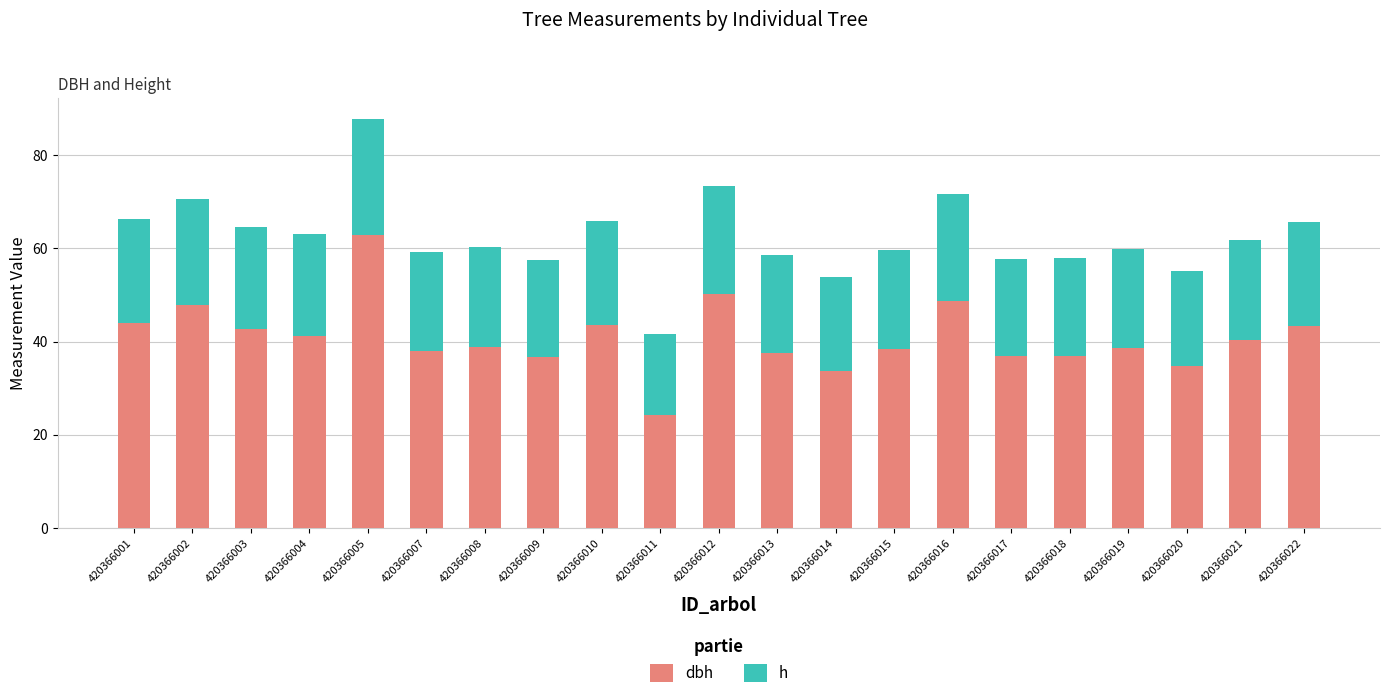

What is the total value across all series at 420366012?

73.3